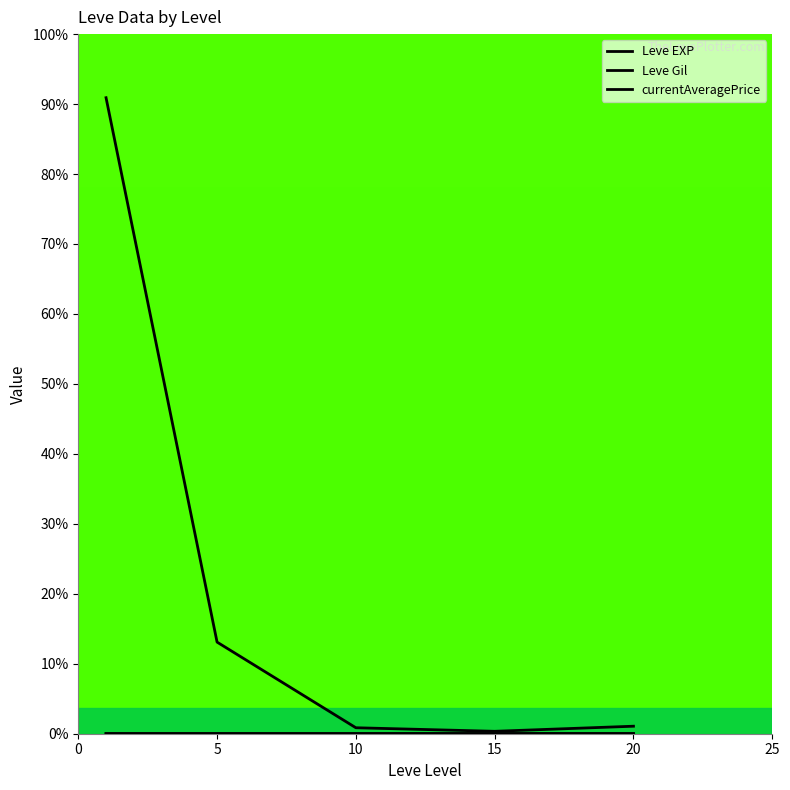

Is it true that Leve Gil equals 611.5 at 0?

False